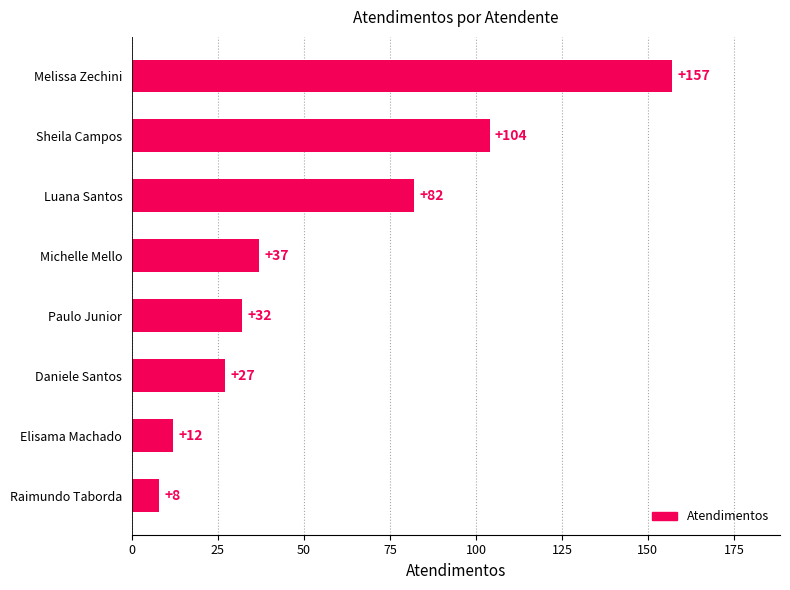

What is the difference between the maximum and second lowest values?

145